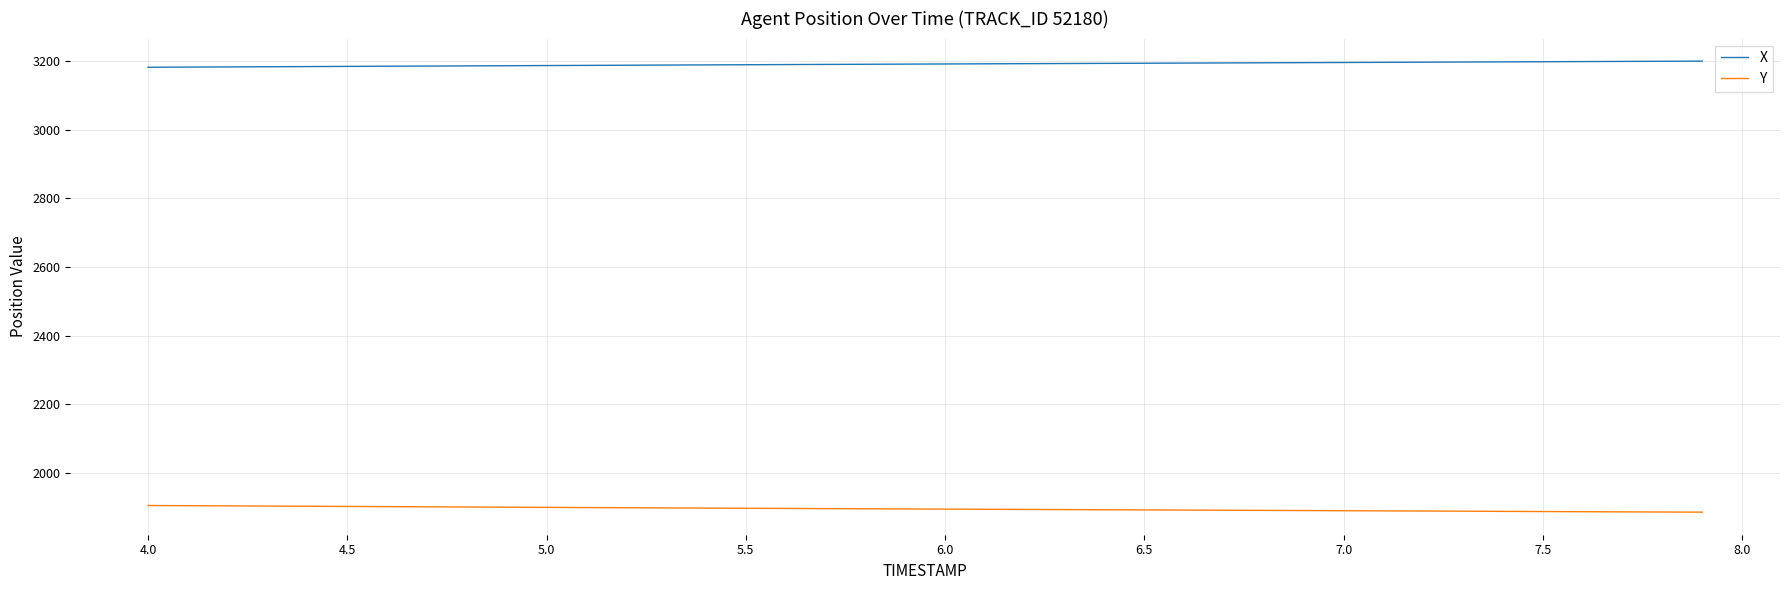

At how many categories does at least one series exceed 1973?

40